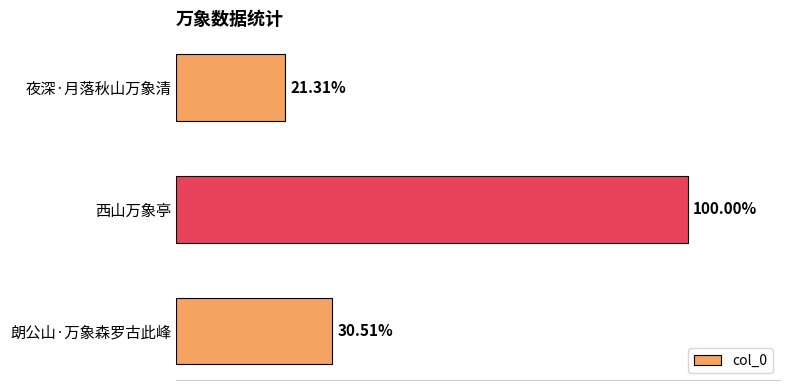

Are the bars horizontal?

Yes